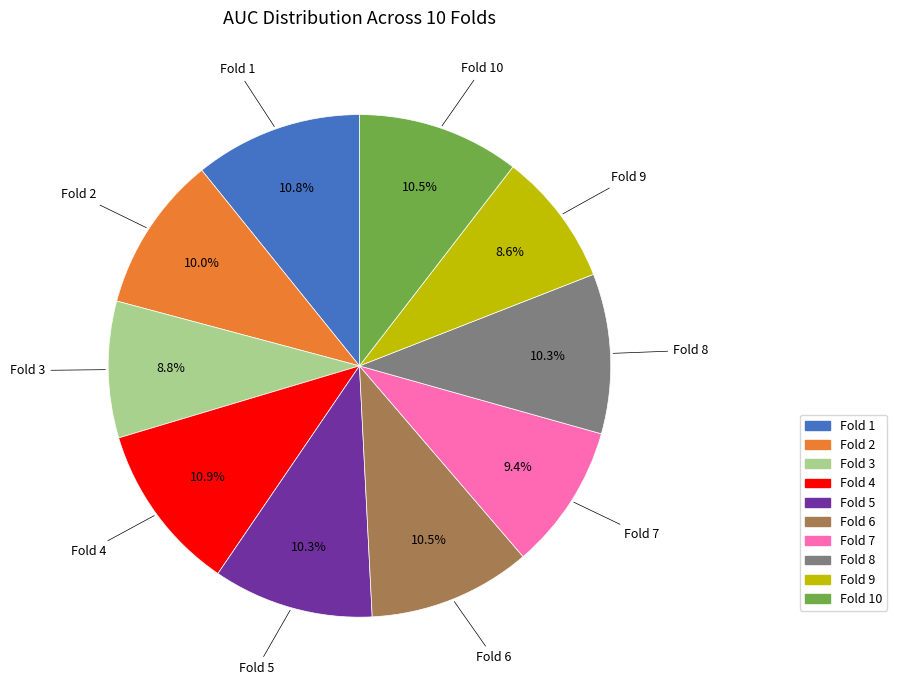

Which has a higher value, Fold 6 or Fold 3?

Fold 6